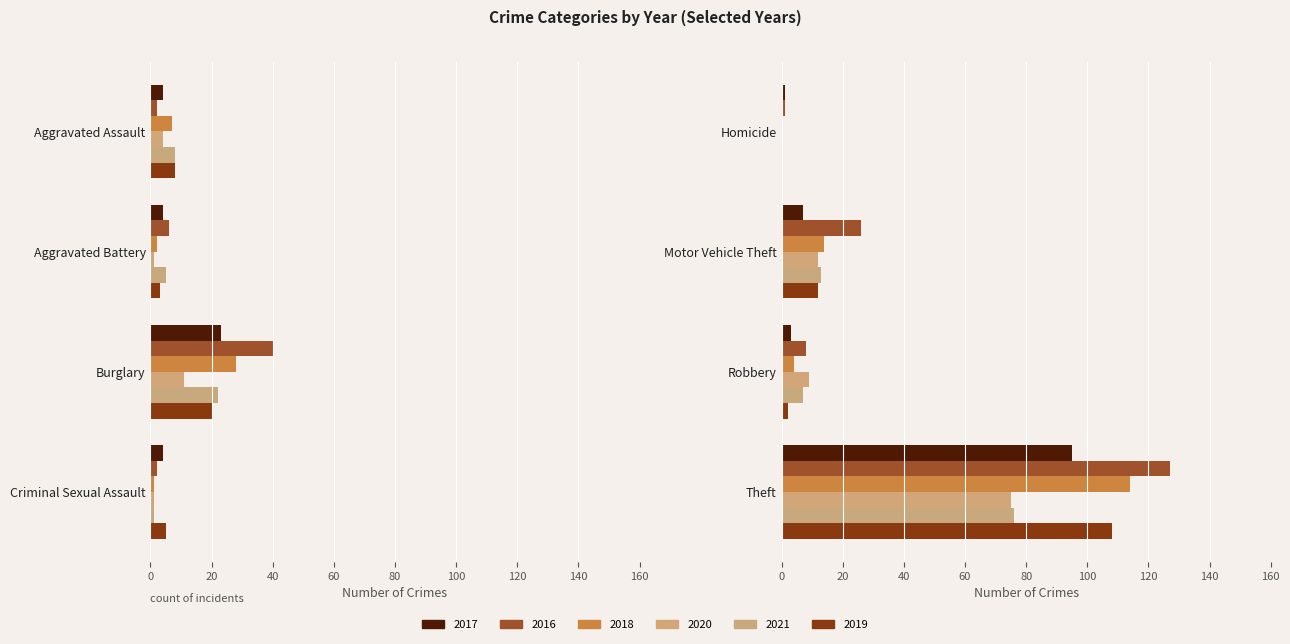

Which category has the lowest value across all series?

Homicide